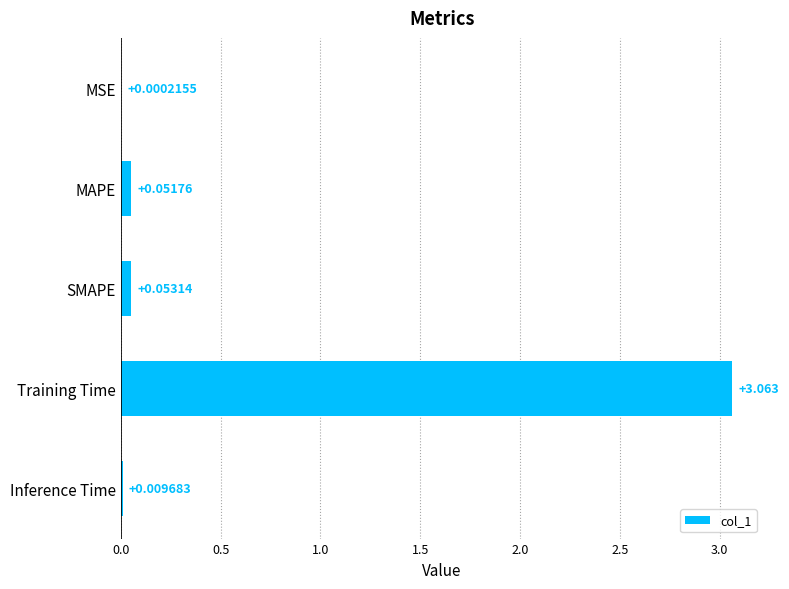

Which label corresponds to the largest value in the chart?

Training Time